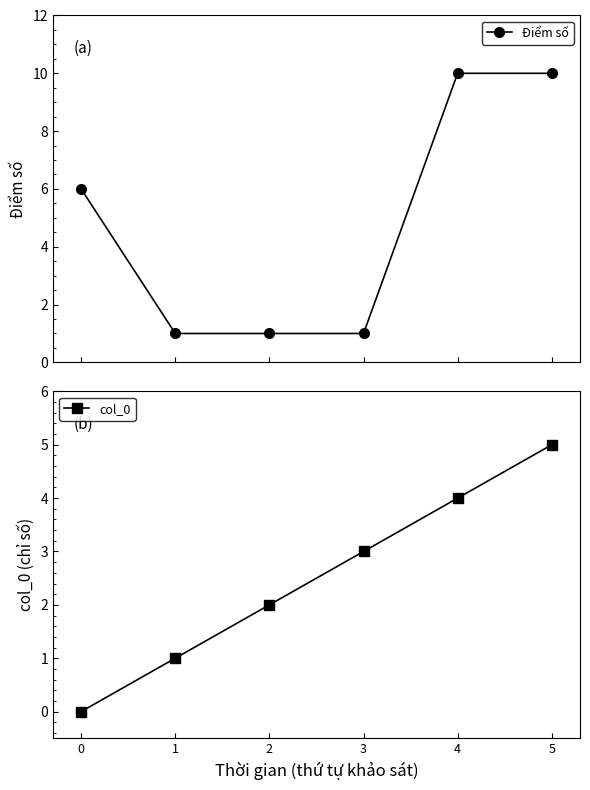

What is the value of the Điểm số point at the 1st from the left?

6